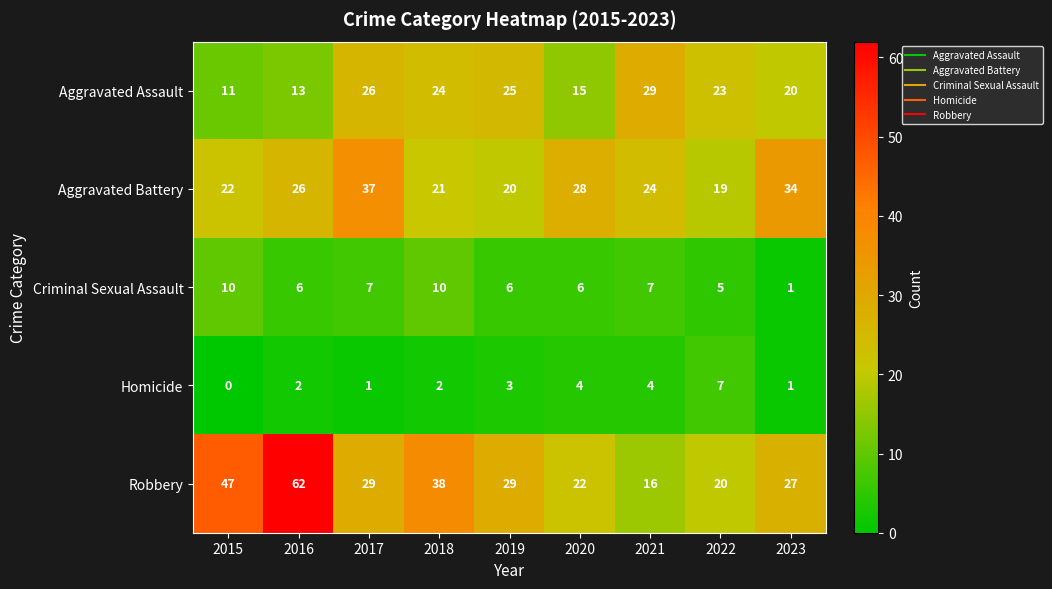

True or false: Criminal Sexual Assault has a value of 5 at 2022.

True